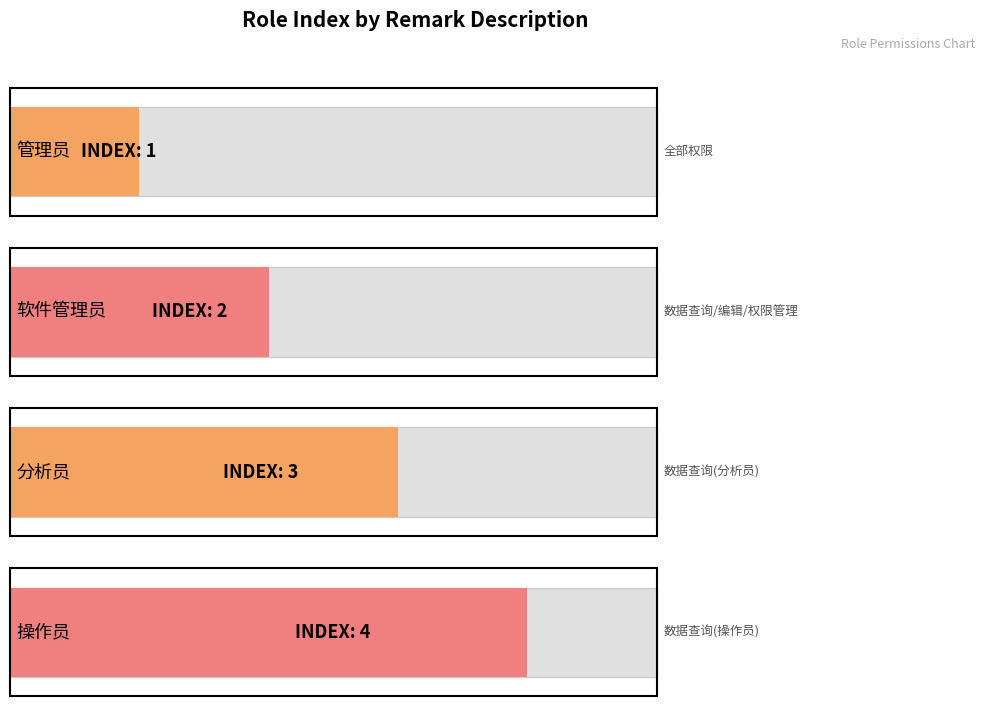

How many data points are less than 3?

2